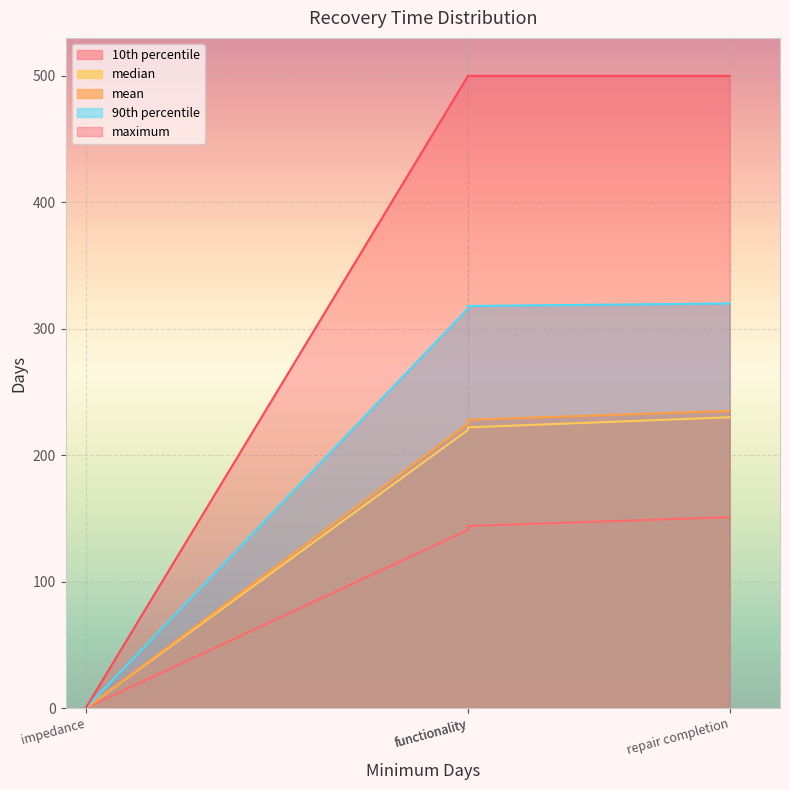

The value of 10th percentile at repair completion is 208. True or false?

False